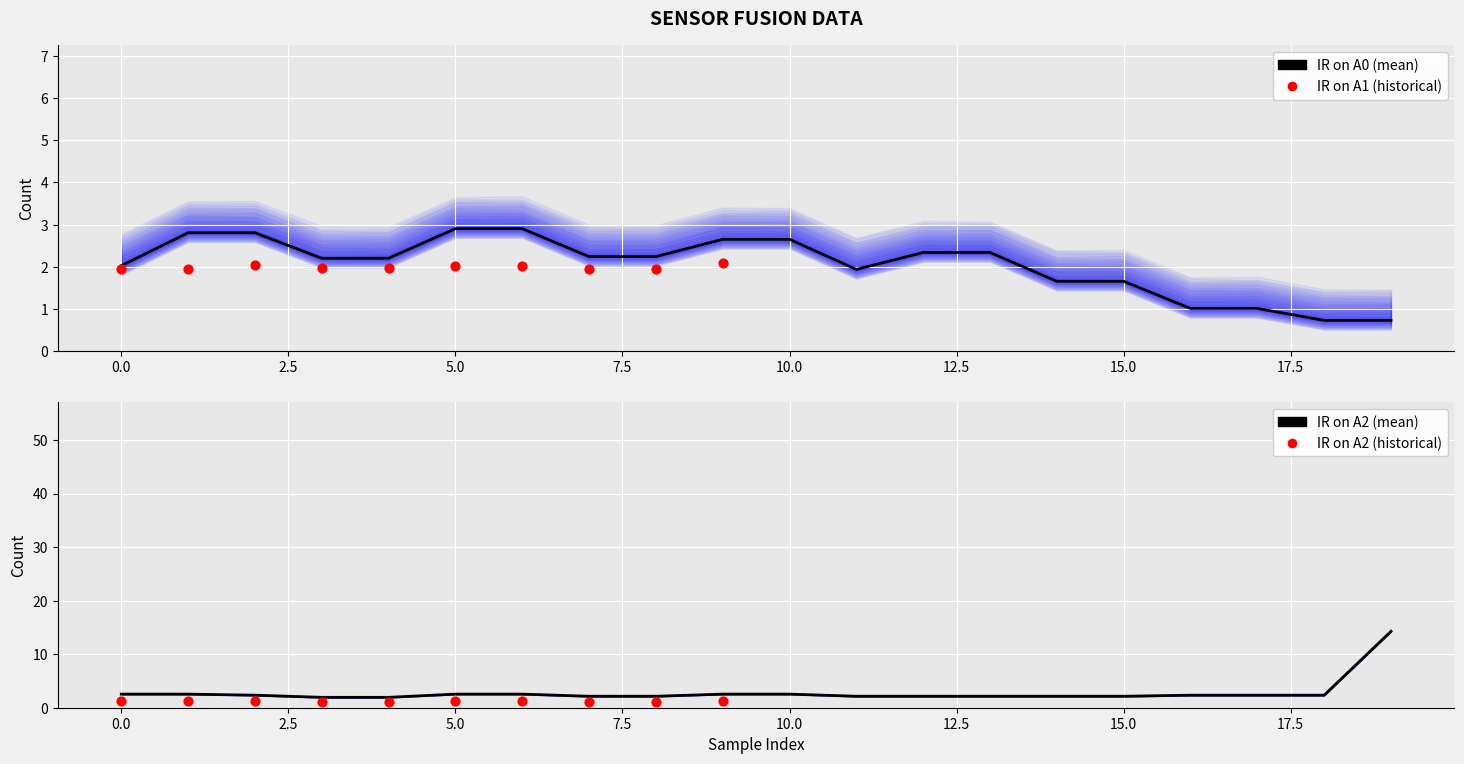

At how many categories does at least one series exceed 13?

1